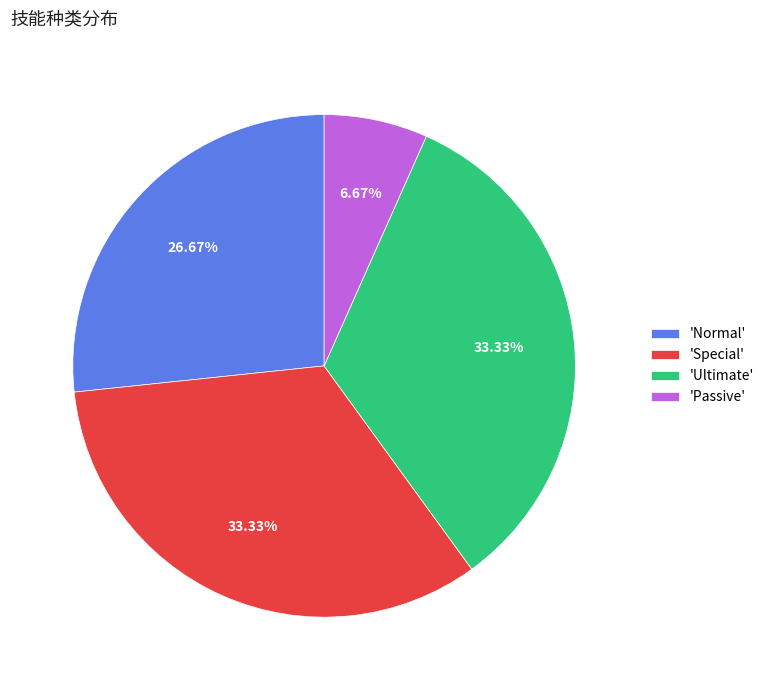

Combined, do 'Ultimate' and 'Passive' account for over 50%?

No